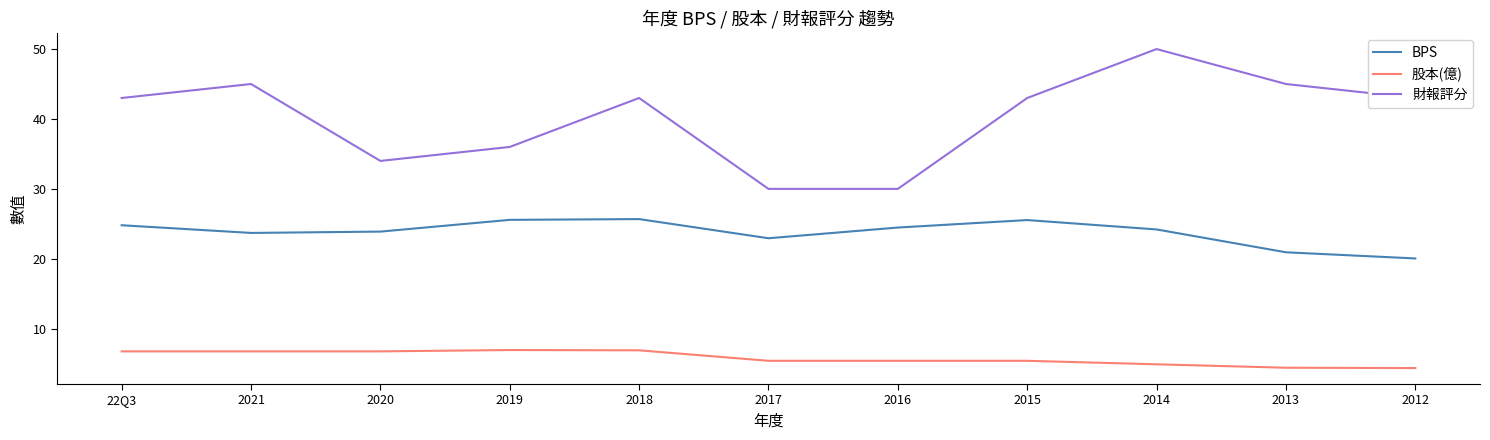

What is the highest value of the 財報評分 series?

50.0